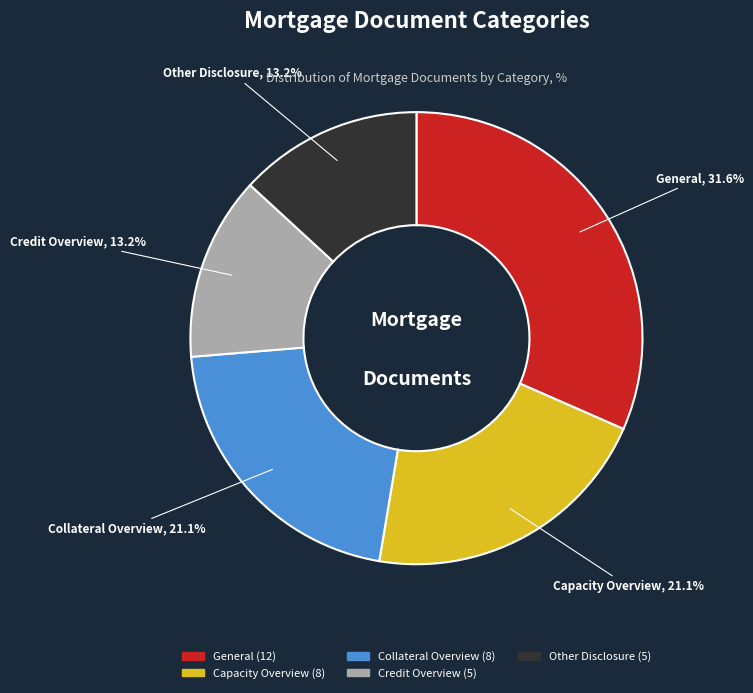

Combined, what portion of the pie is Capacity Overview and Credit Overview?

34.2%